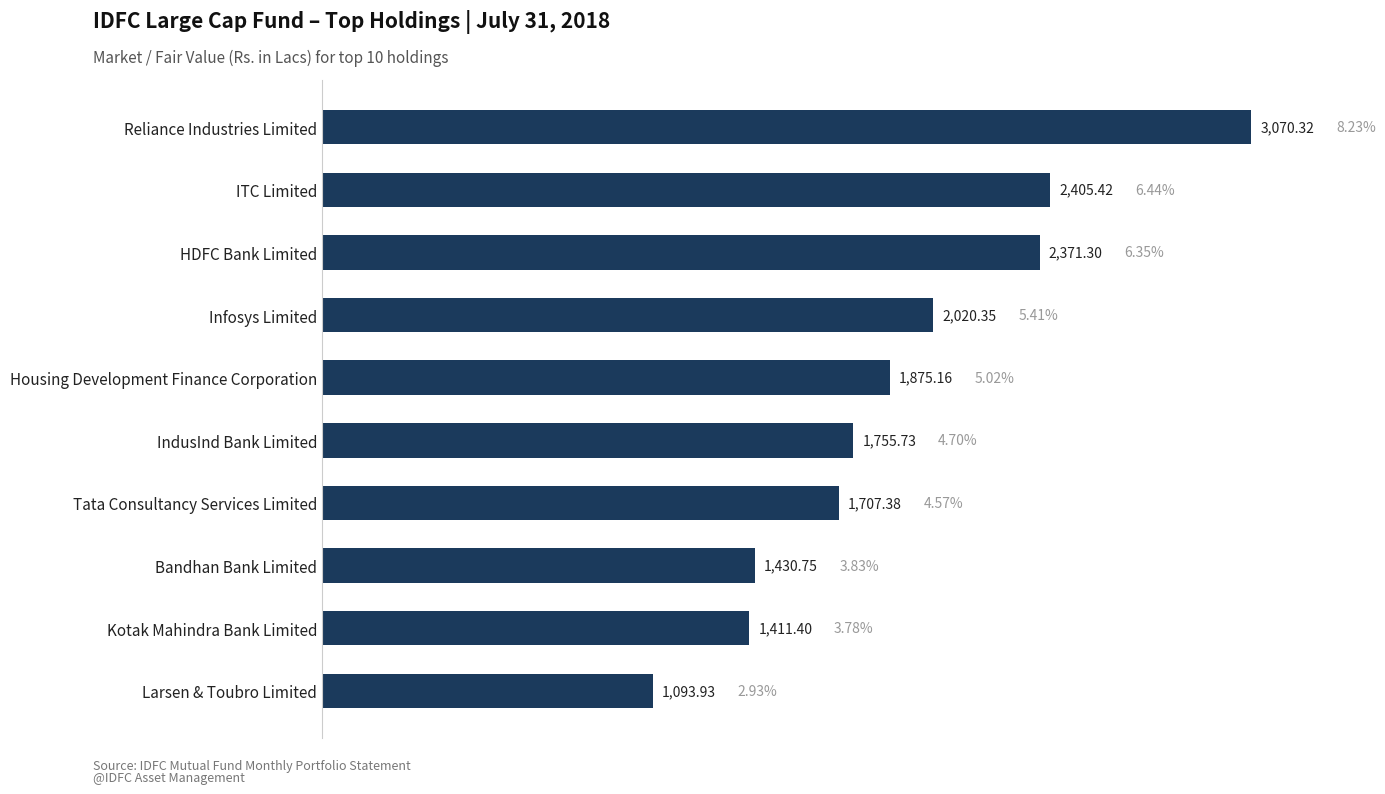

What is the average value?

1914.2